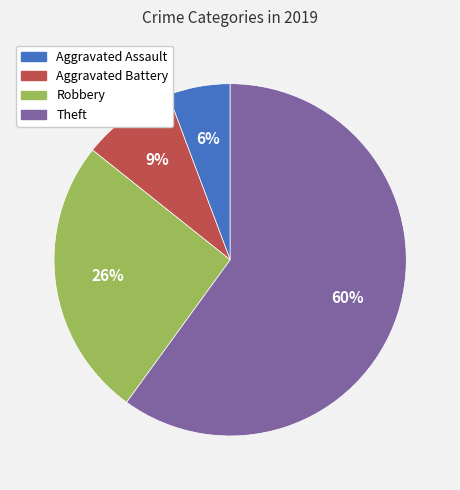

Between Robbery and Aggravated Battery, which is larger?

Robbery